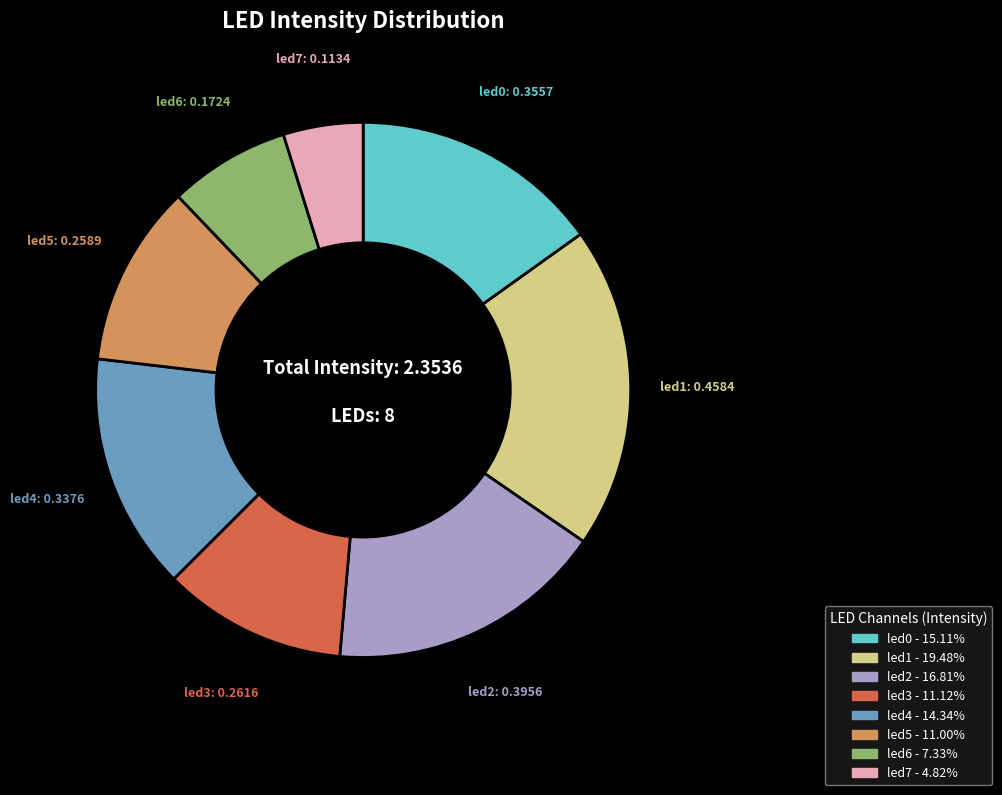

What is the largest slice in the pie chart?

led1